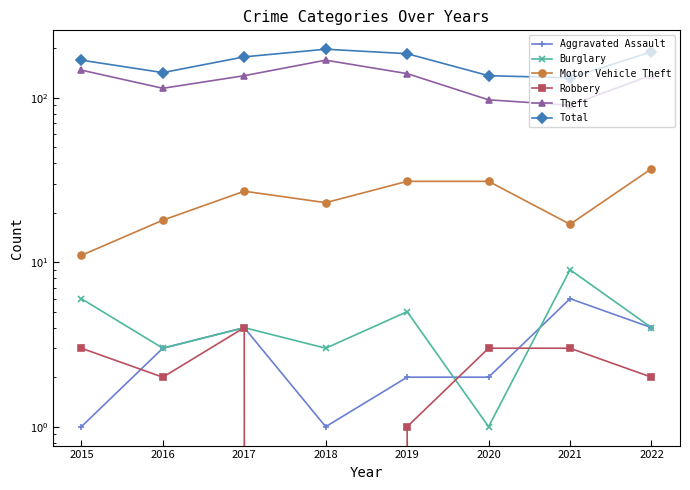

What is the value of the Motor Vehicle Theft point at the 8th from the left?

37